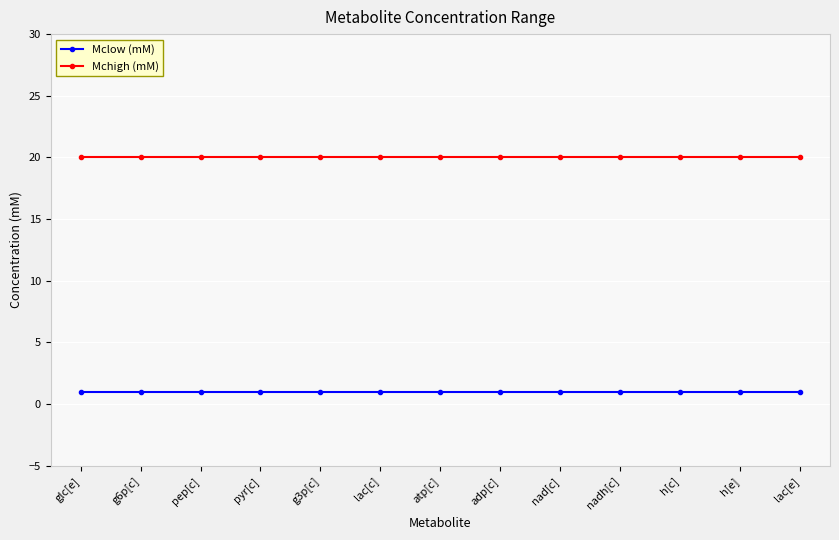

What are all the series names shown in the legend?

Mclow (mM), Mchigh (mM)